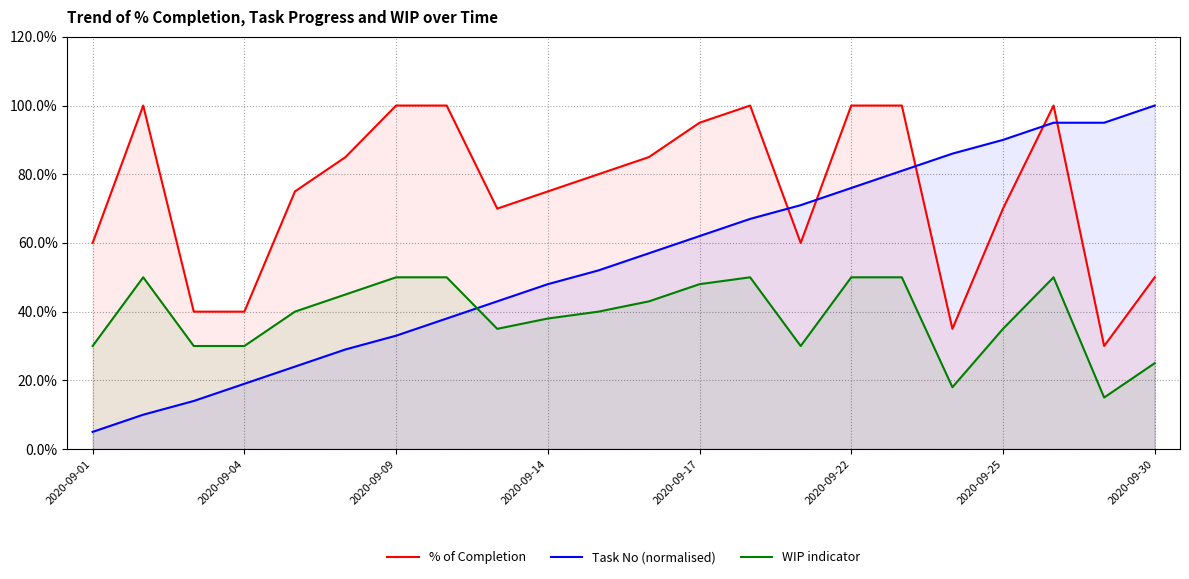

At which label does Task No (normalised) first exceed 56?

11